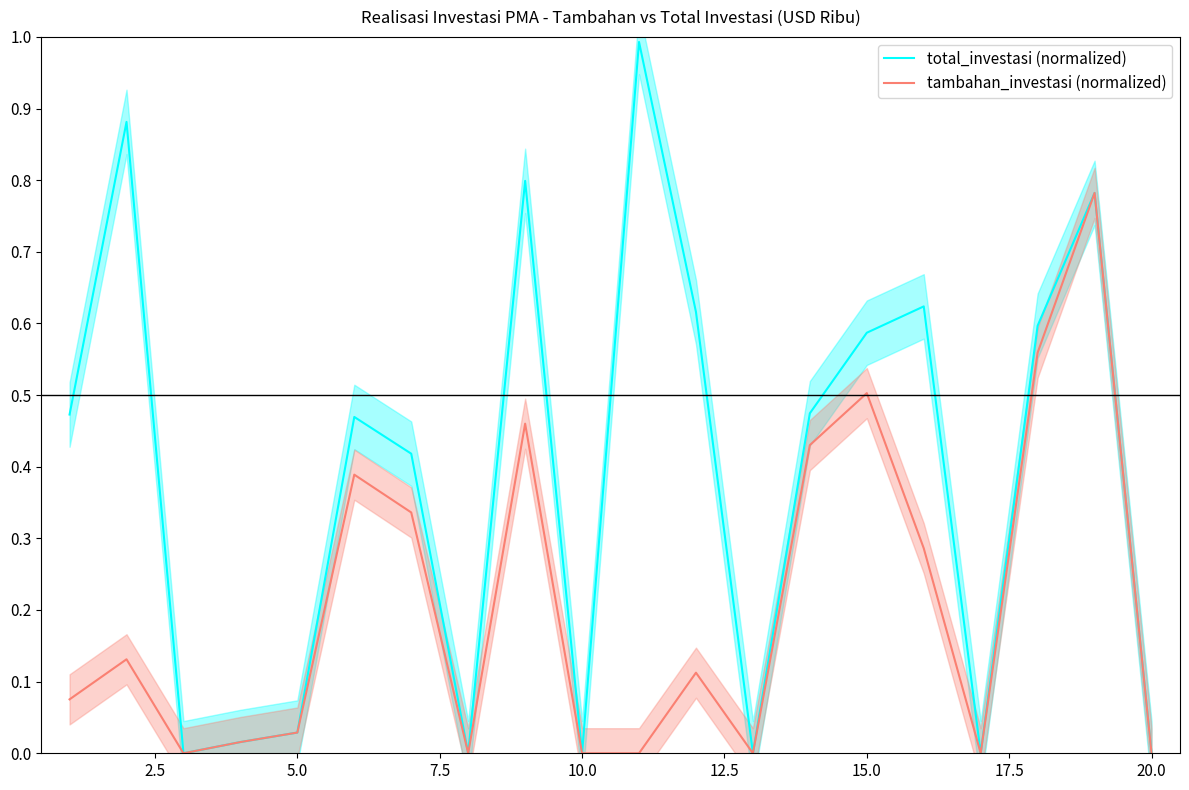

At how many categories does at least one series exceed 0?

14